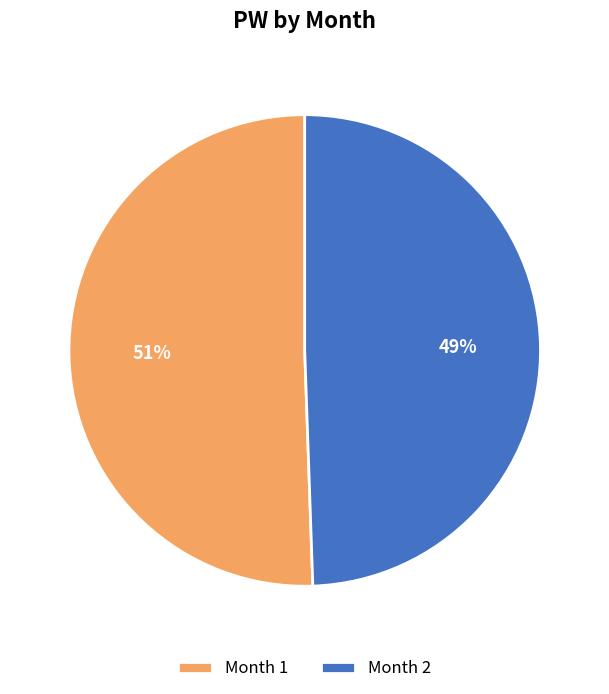

Rank the categories by value from lowest to highest.

Month 2, Month 1